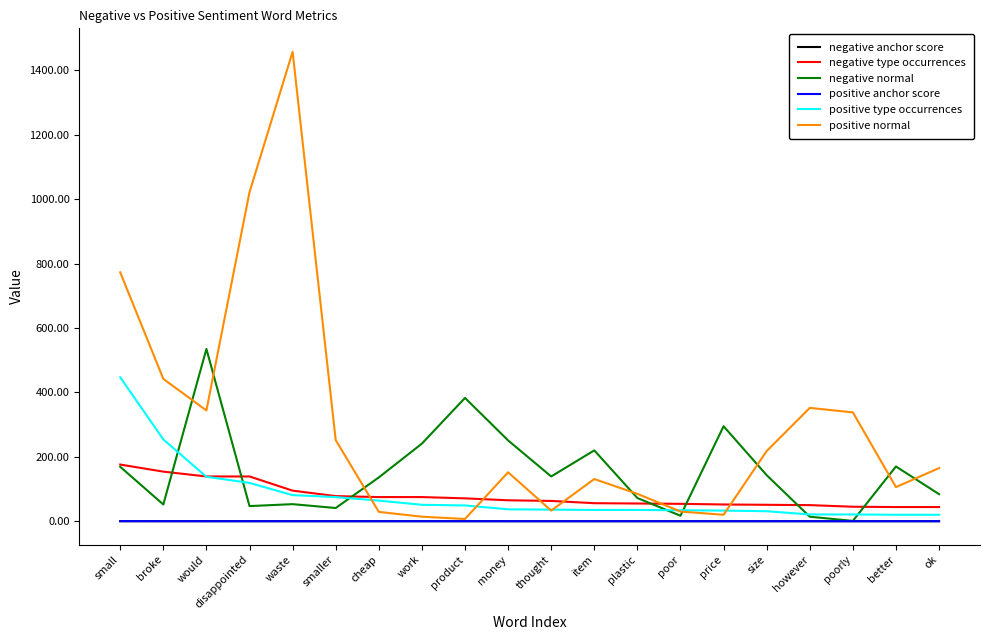

Which series has the largest total across all categories?

positive normal